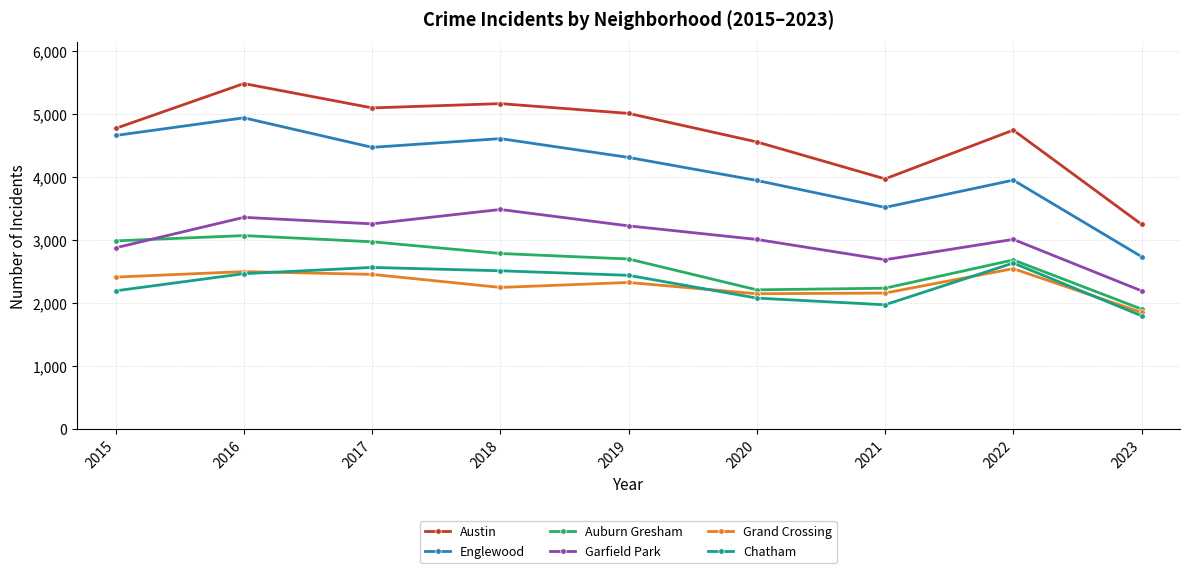

Which series changed the most between 2021 and 2023?

Englewood